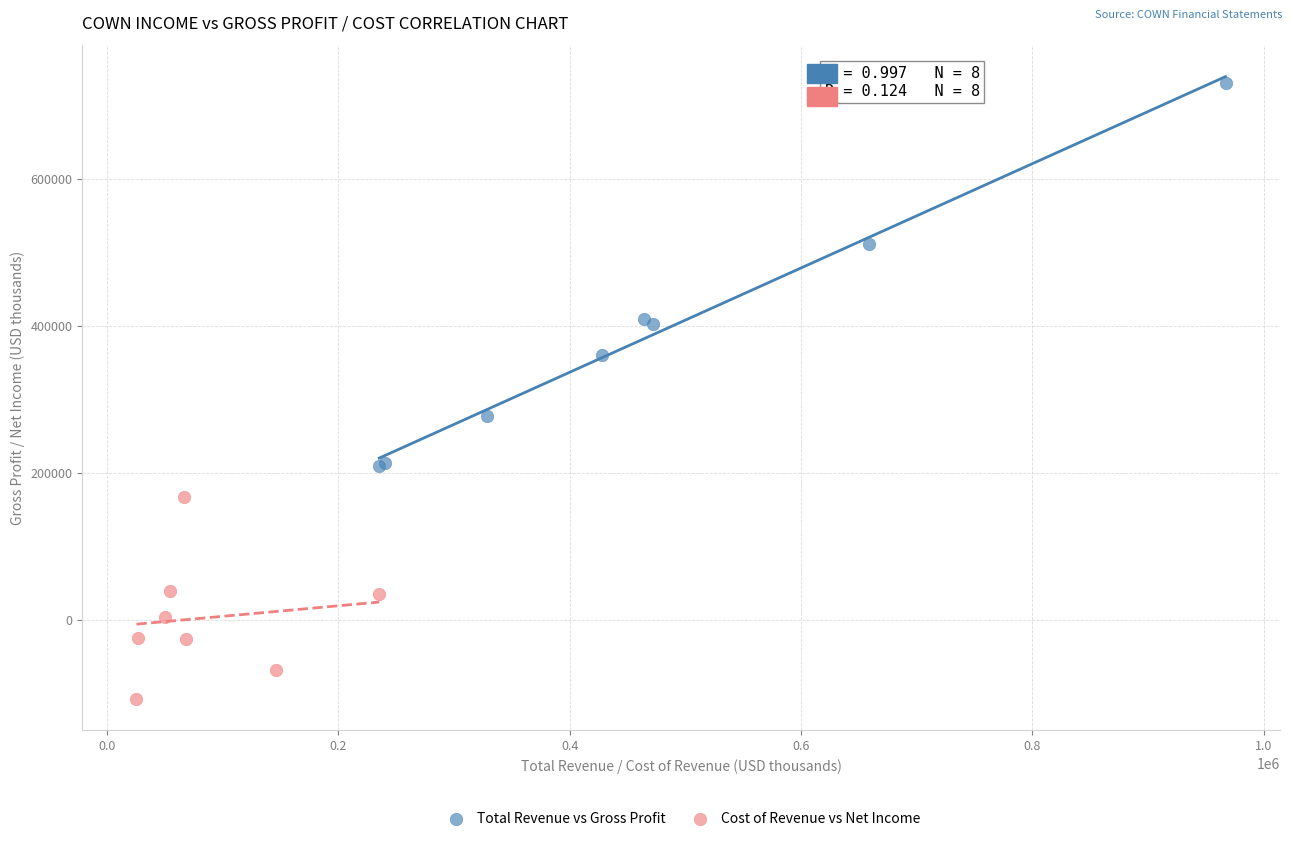

Which series reaches the minimum Y coordinate?

Cost of Revenue vs Net Income